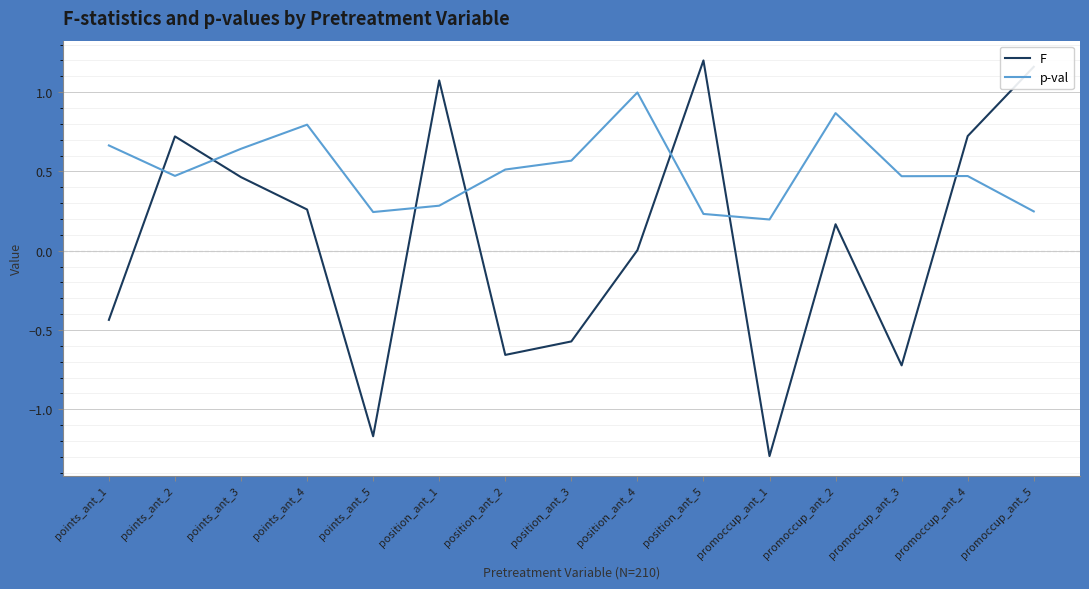

What are all the series names shown in the legend?

F, p-val